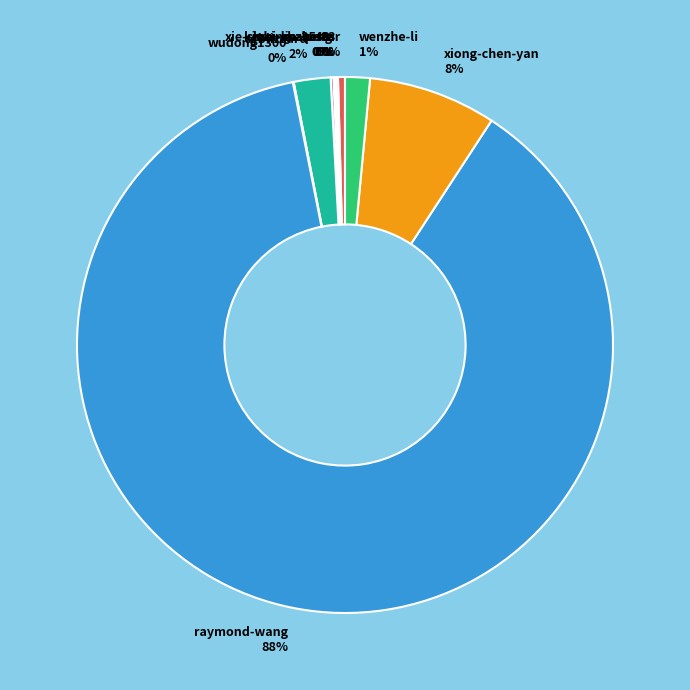

Between sgblizzard 2% and xiong-chen-yan 8%, which is larger?

xiong-chen-yan 8%